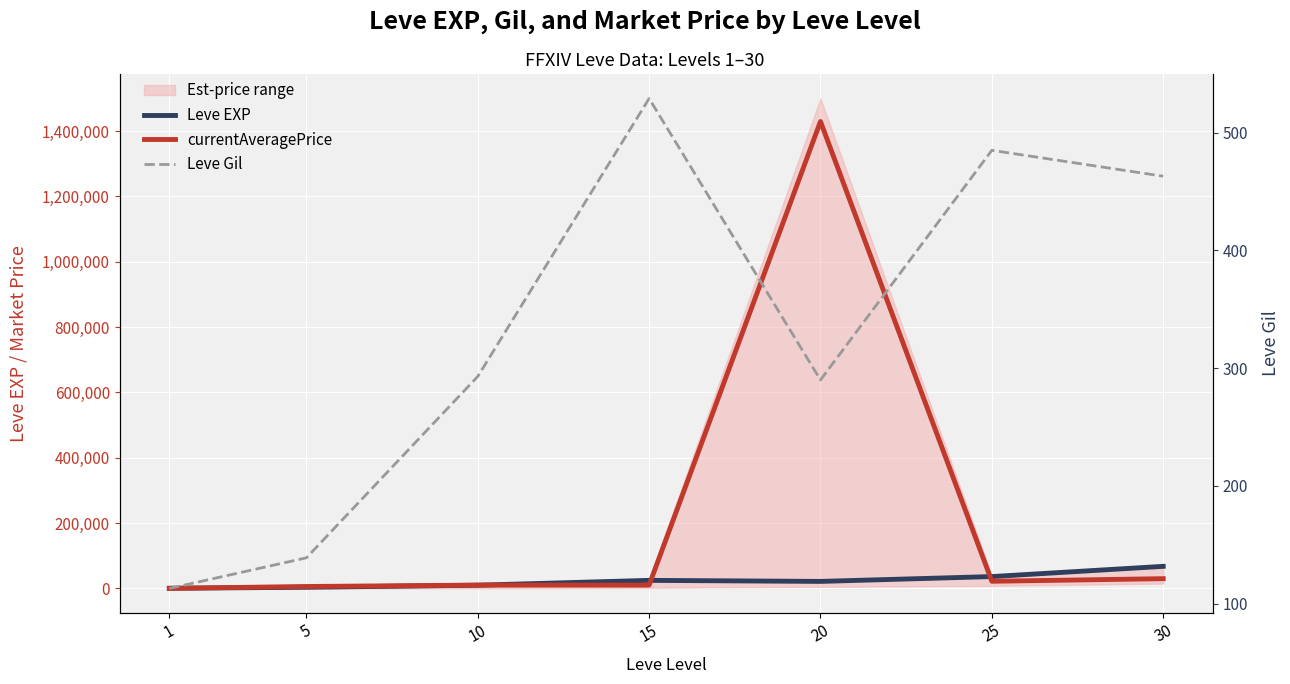

True or false: Leve Gil and Leve EXP intersect in this chart.

False